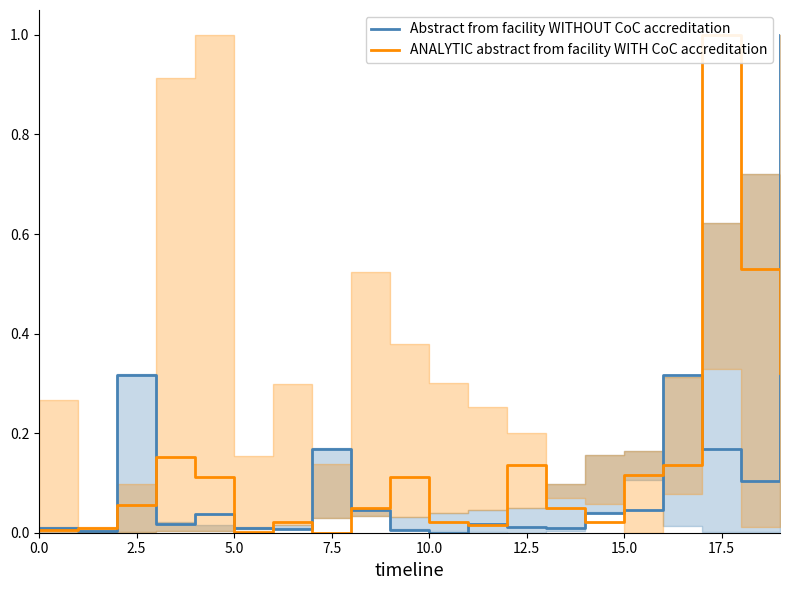

What are all the series names shown in the legend?

Abstract from facility WITHOUT CoC accreditation, ANALYTIC abstract from facility WITH CoC accreditation